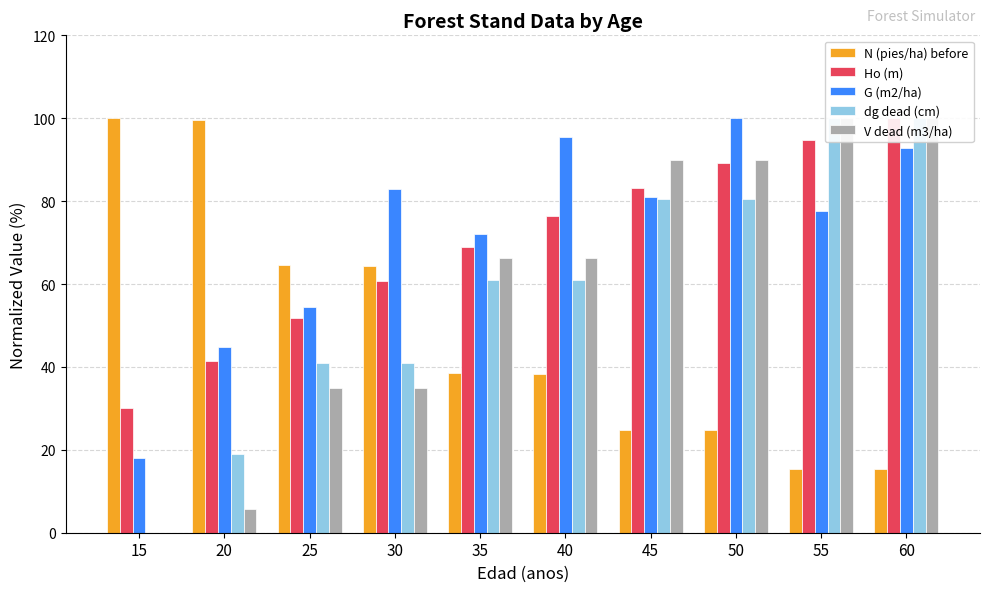

Which series has the largest range (max minus min)?

dg dead (cm)